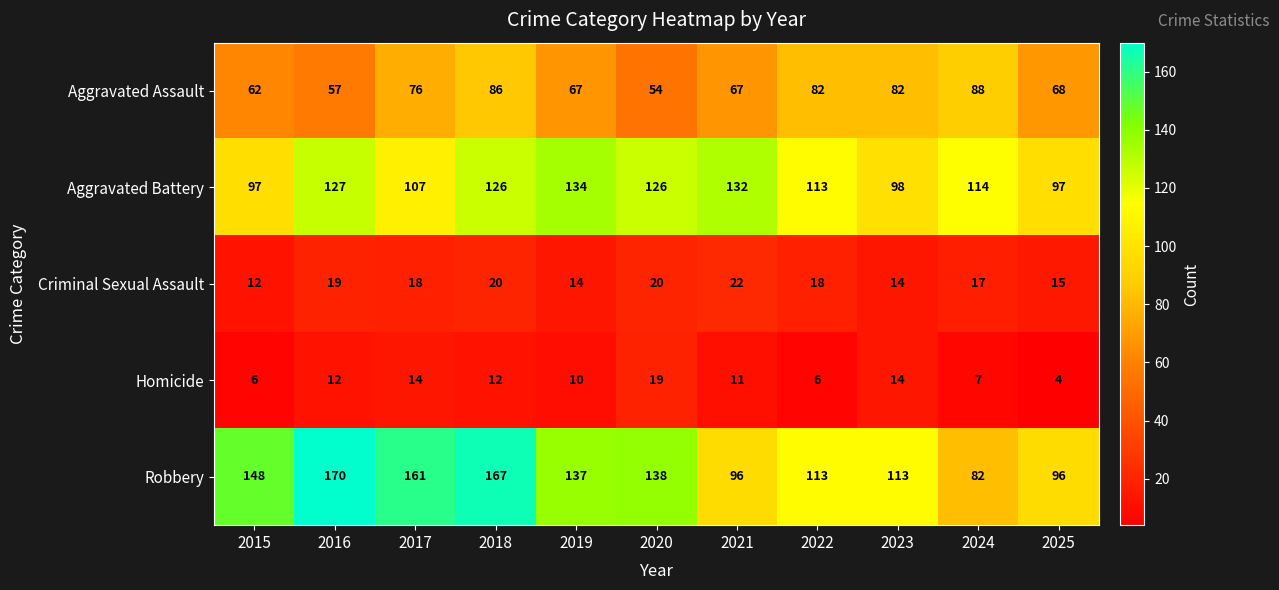

Rank the series by their maximum value, from highest to lowest.

Robbery, Aggravated Battery, Aggravated Assault, Criminal Sexual Assault, Homicide